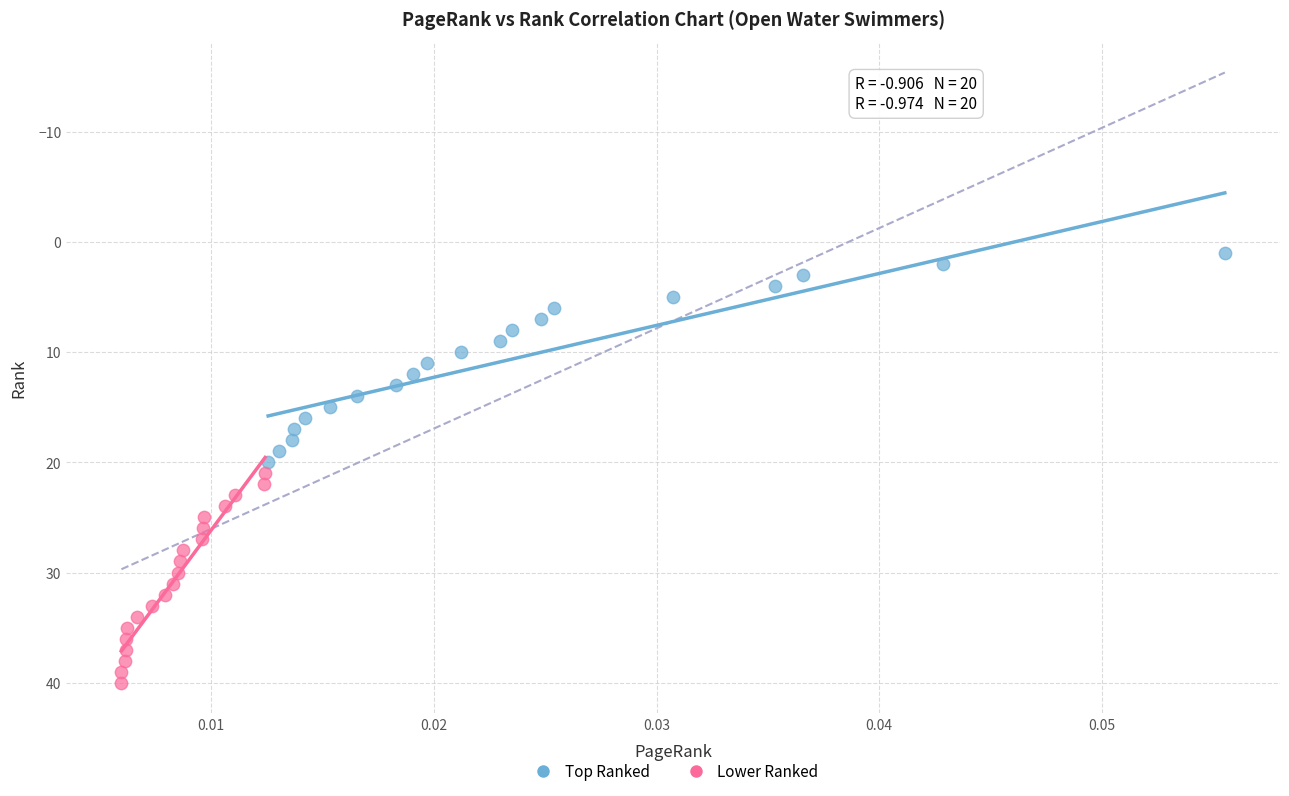

Which series contains the lowest Y value?

Top Ranked